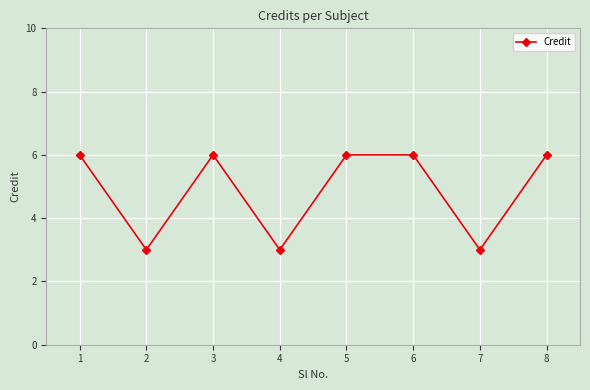

Reading right to left, transcribe all the data shown in this chart.

6	3	6	6	3	6	3	6